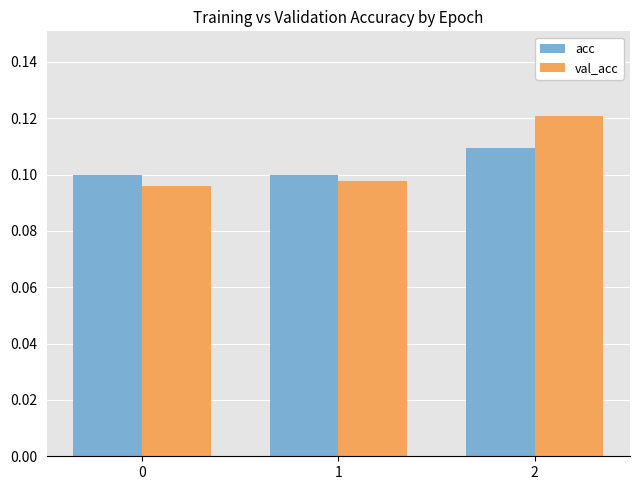

At 2, list the series in order from largest to smallest.

val_acc, acc